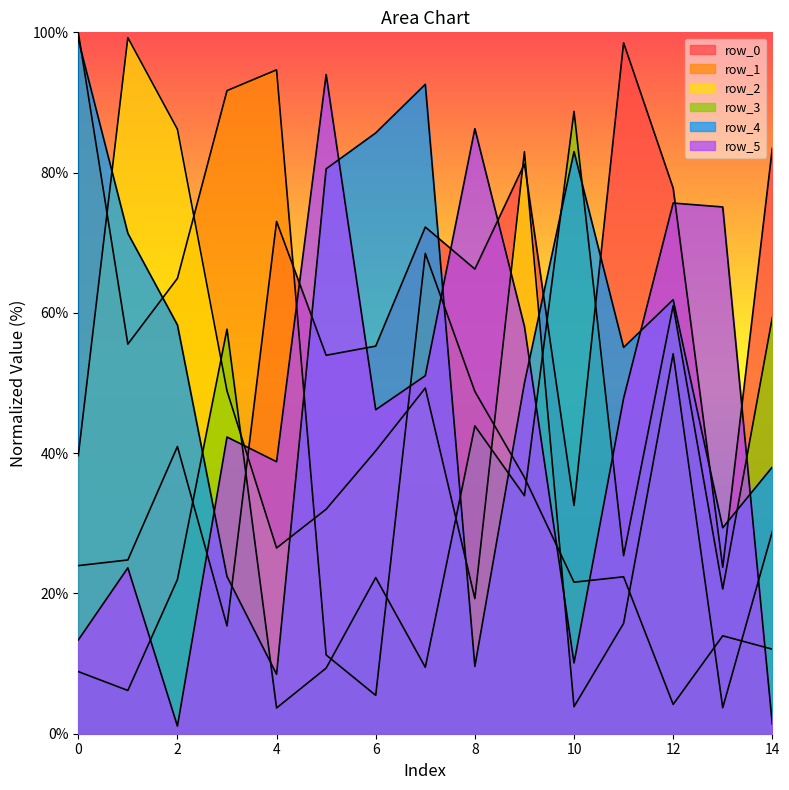

At which label does row_4 reach its minimum?

4